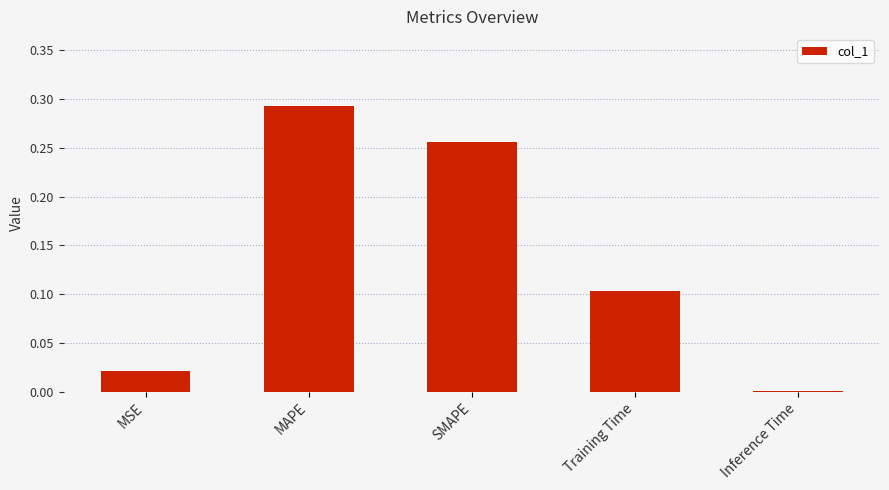

Is it true that the value at MAPE is 0.2?

False